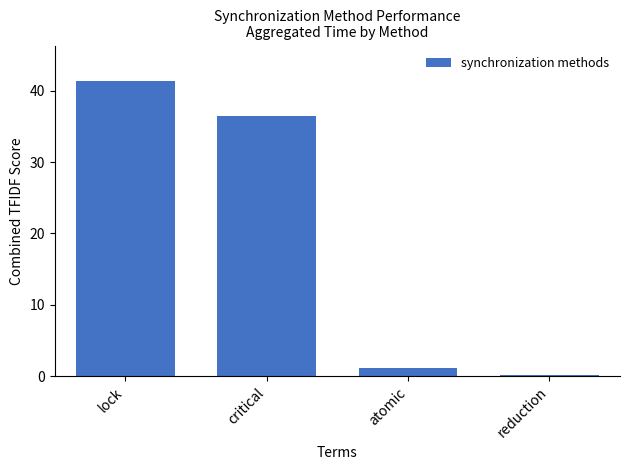

The value at reduction is 0.2. True or false?

True